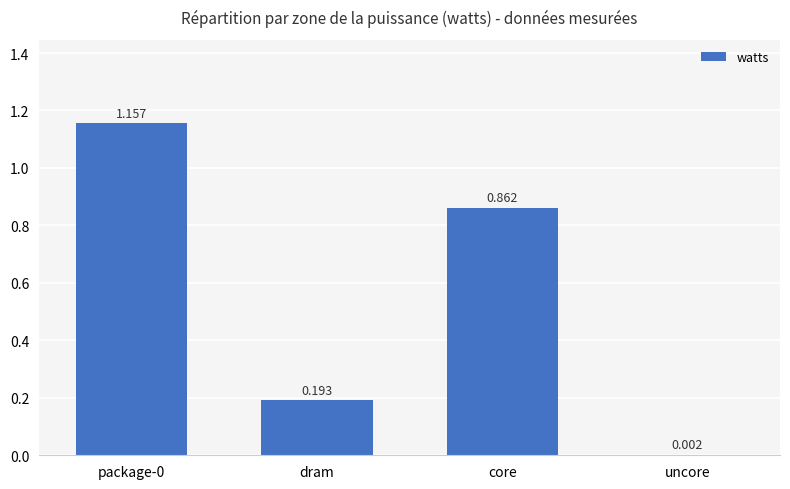

How many distinct data groups are displayed?

1